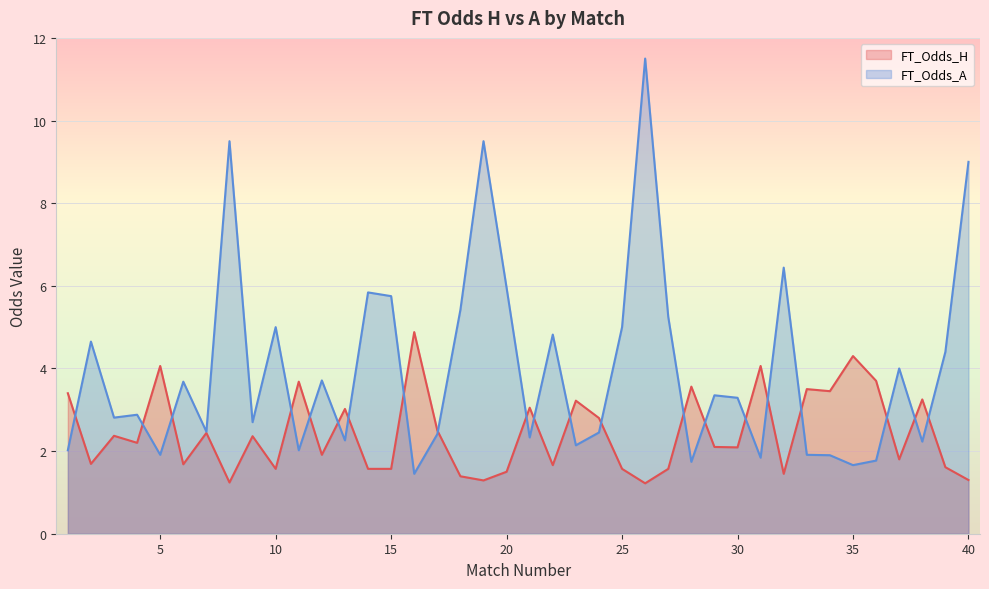

True or false: FT_Odds_H has a value of 3.2 at 23.

True